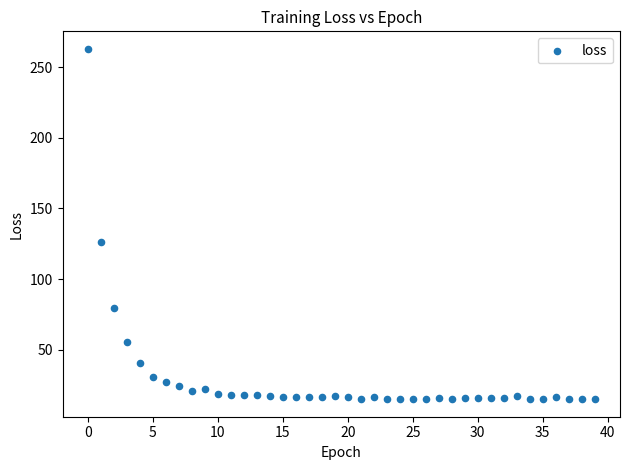

What Y value in the scatter plot is closest to 138?

126.6